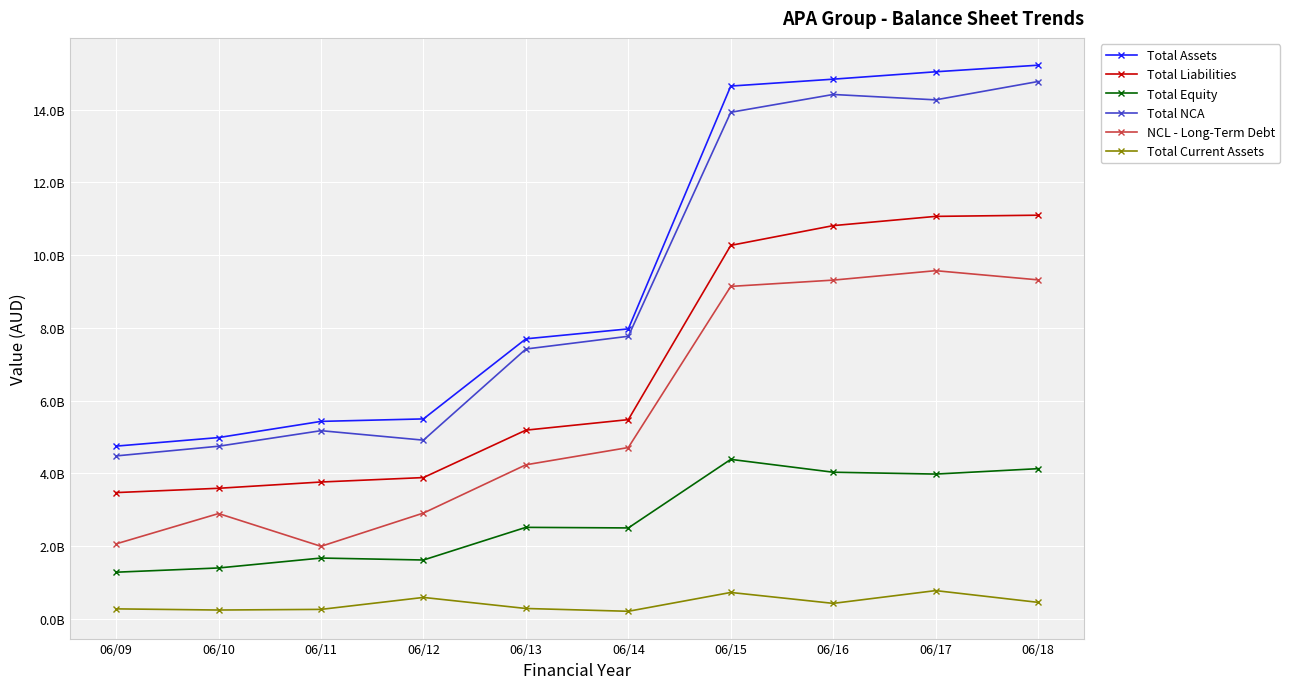

At how many categories does at least one series exceed 3857252565?

10